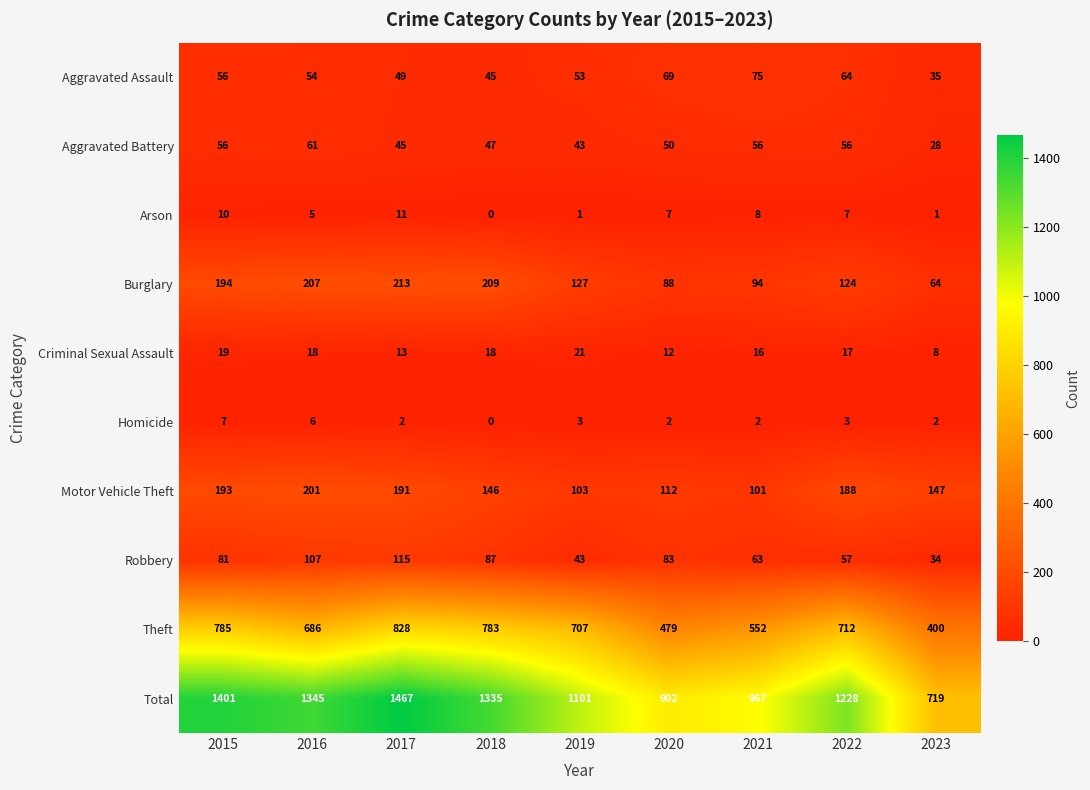

Which series has the largest range (max minus min)?

Total